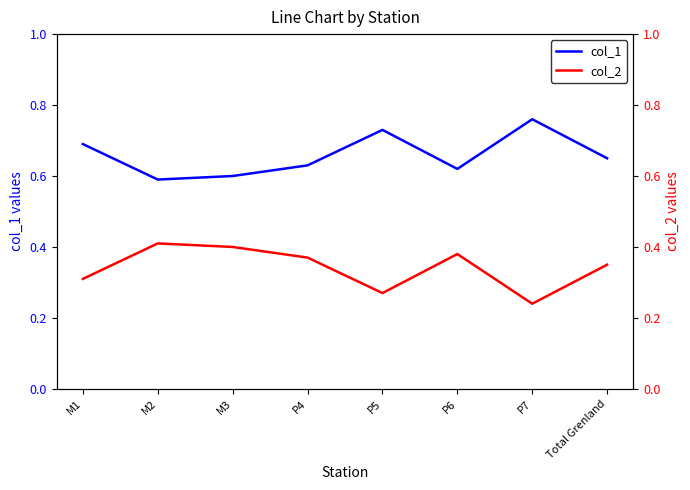

What is the sum of all col_1 values?

5.3